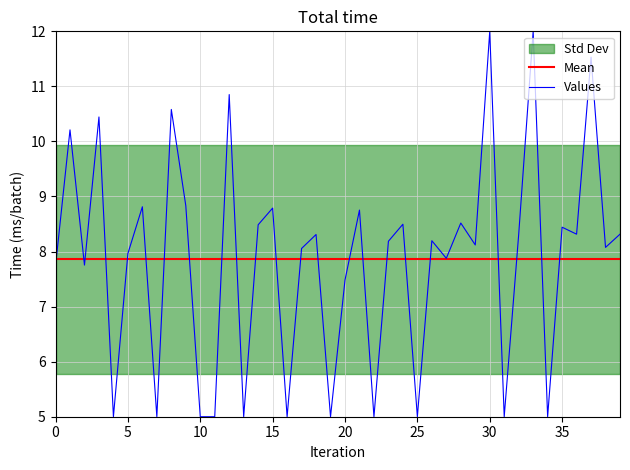

The Mean series shows 13.7 at 5. True or false?

False